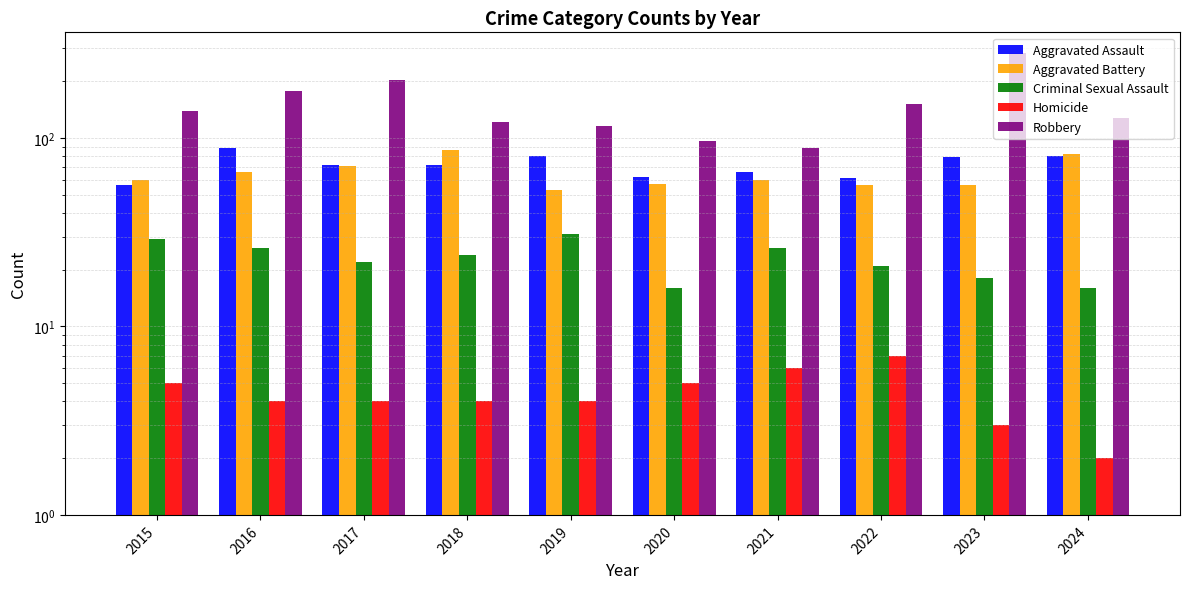

What is the maximum value shown in the chart?

284